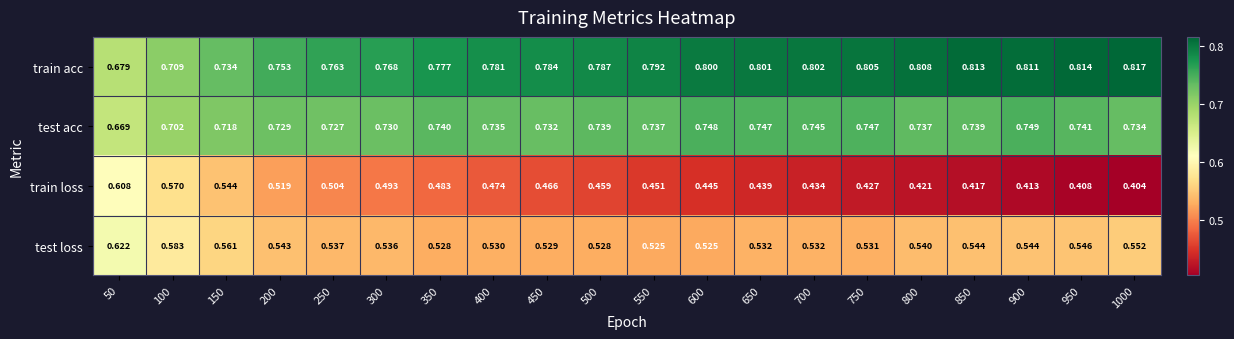

List the series in order of their overall mean, lowest first.

train loss, test loss, test acc, train acc